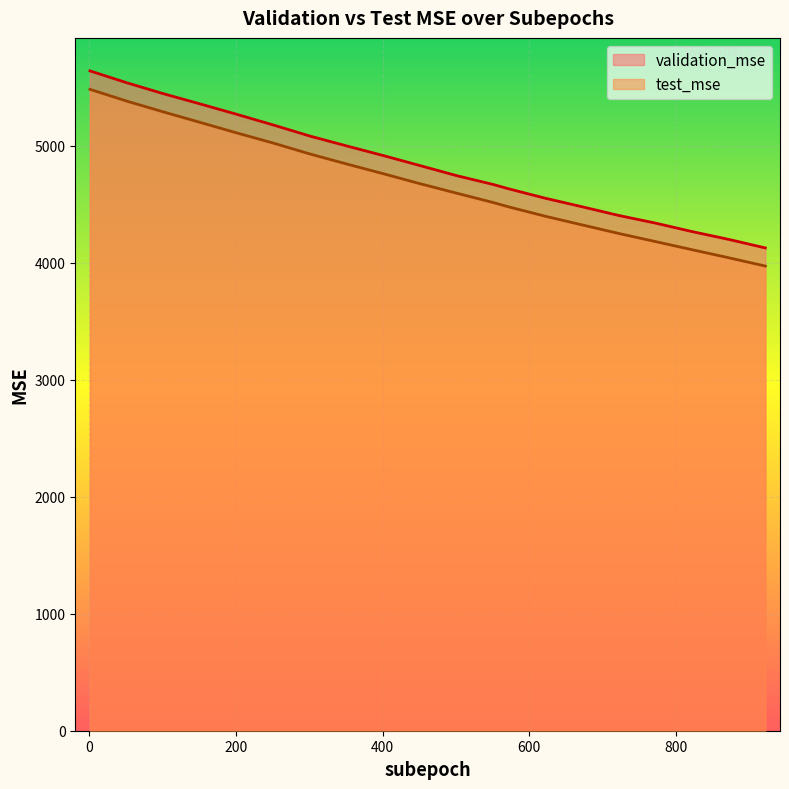

Which category has the lowest value across all series?

922